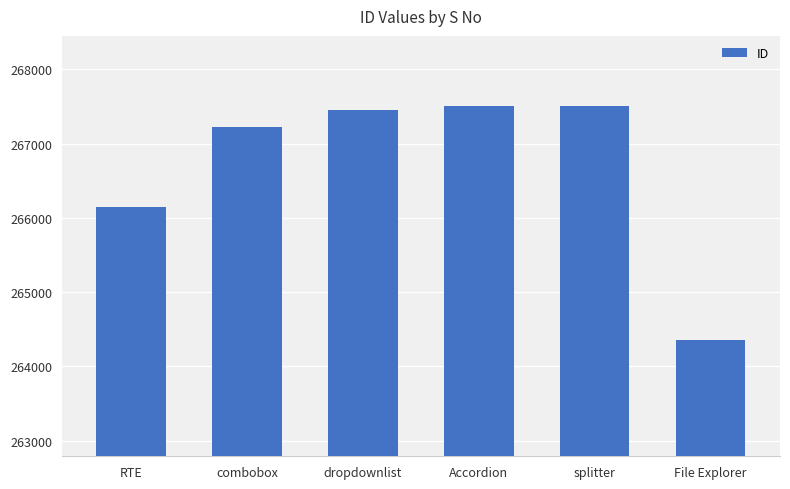

What is the smallest value displayed?

264363